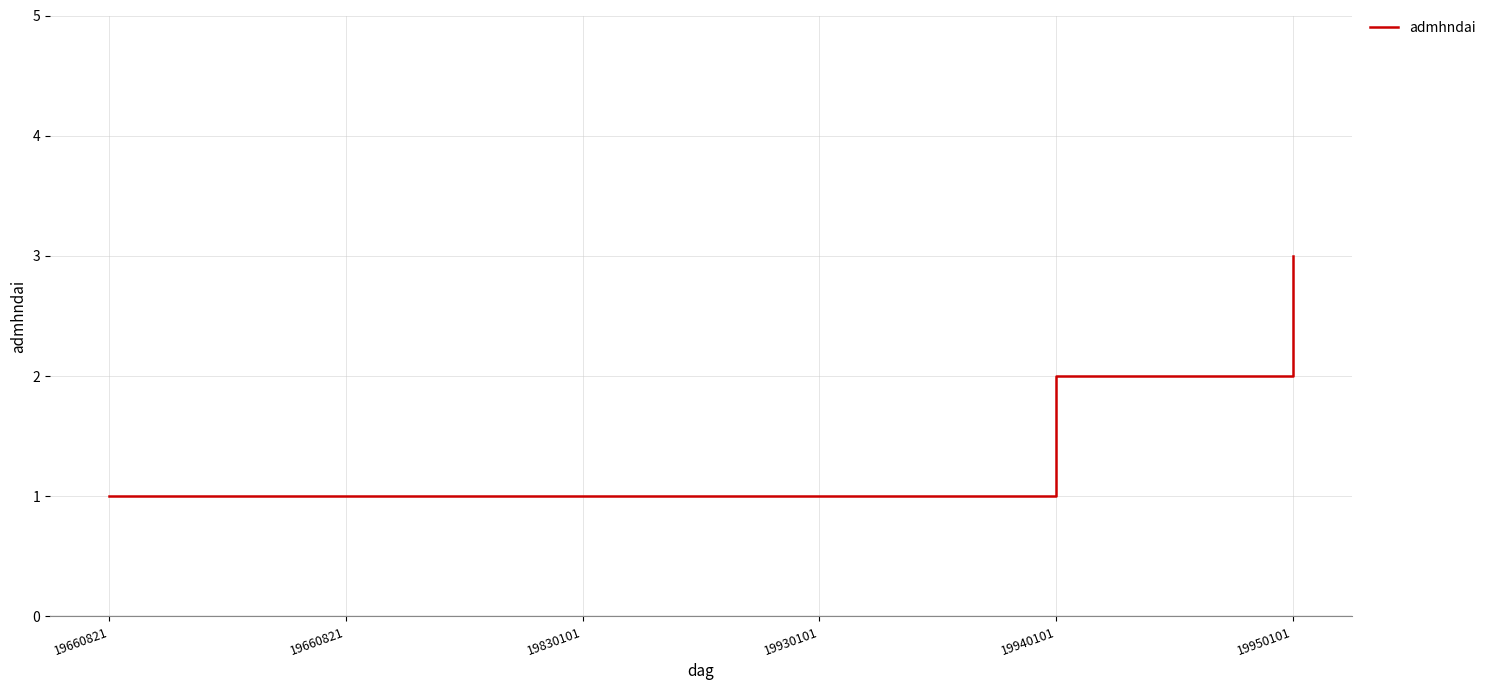

Rank the categories by value from highest to lowest.

19950101, 19940101, 19660821, 19660821, 19830101, 19930101